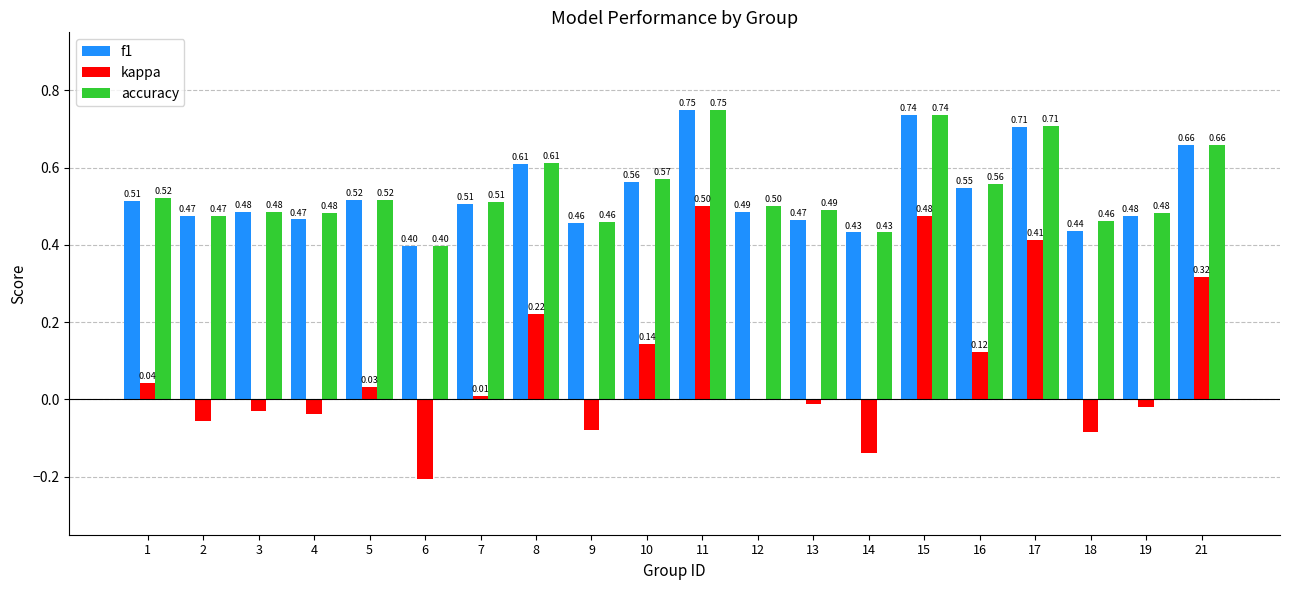

The value of f1 at 5 is 0.5. True or false?

True